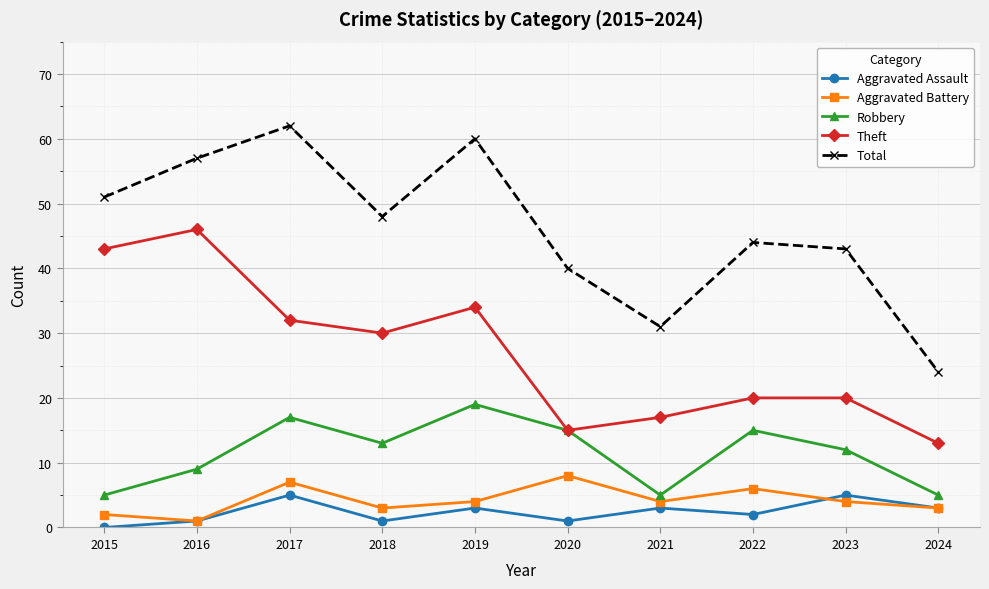

What are all the series names shown in the legend?

Aggravated Assault, Aggravated Battery, Robbery, Theft, Total